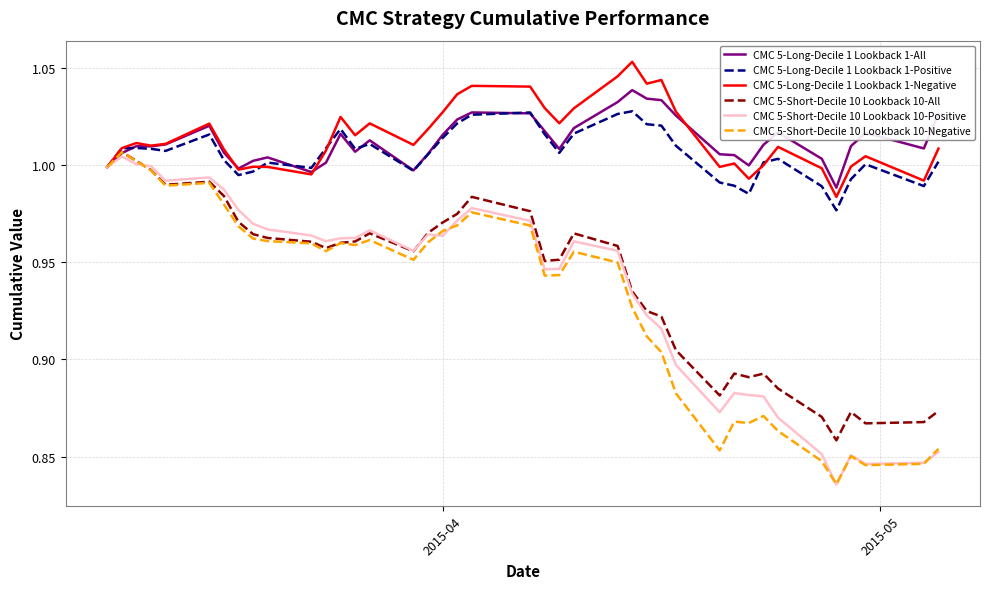

True or false: CMC 5-Short-Decile 10 Lookback 10-Positive has more than 2 interior local peaks.

True